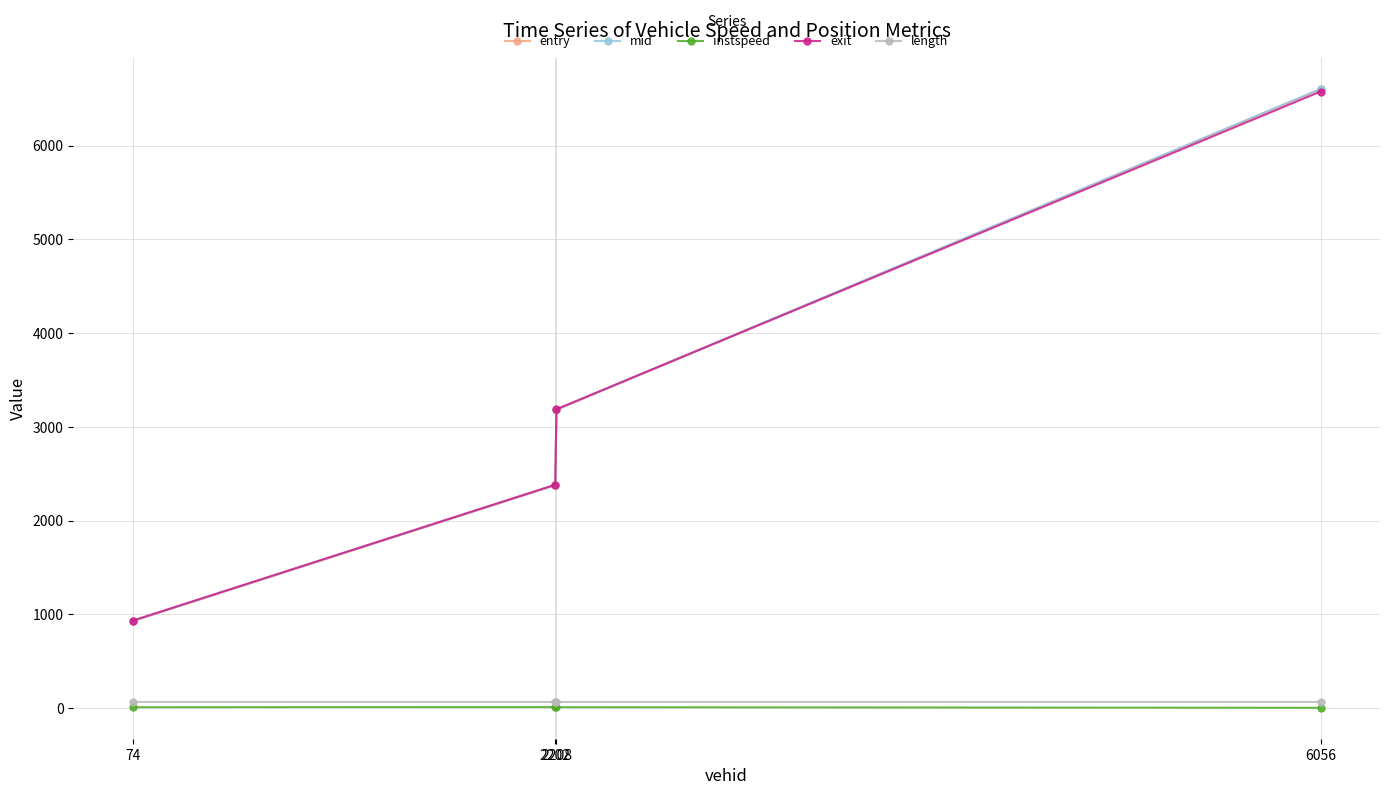

True or false: length and mid cross at least once.

False